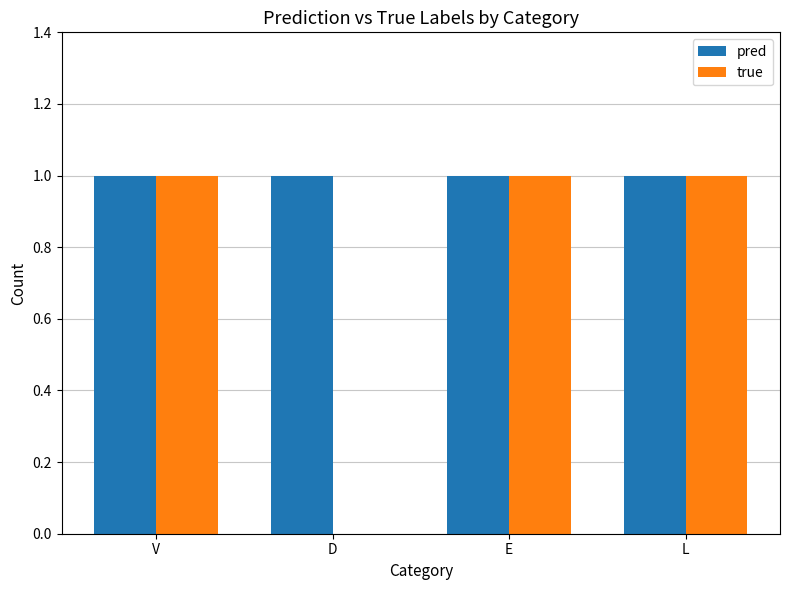

What is the average value of the true series?

1